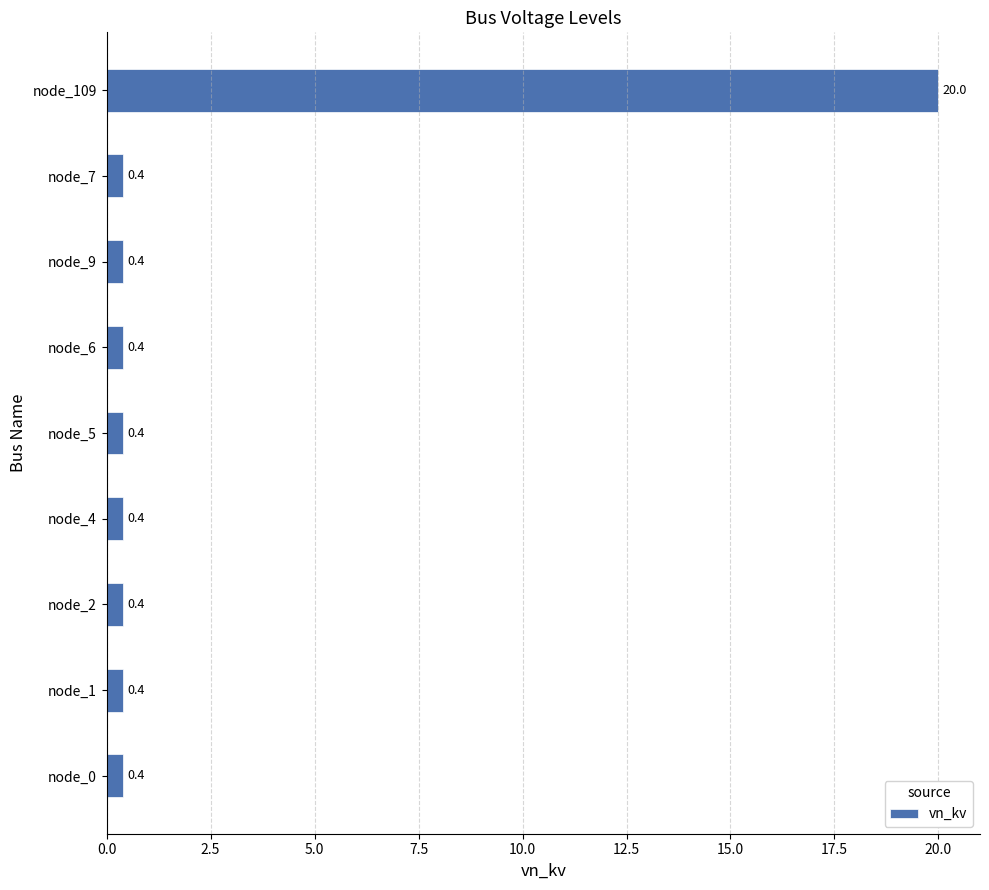

Reading bottom to top, list all the values displayed in this chart.

0.4	0.4	0.4	0.4	0.4	0.4	0.4	0.4	20.0